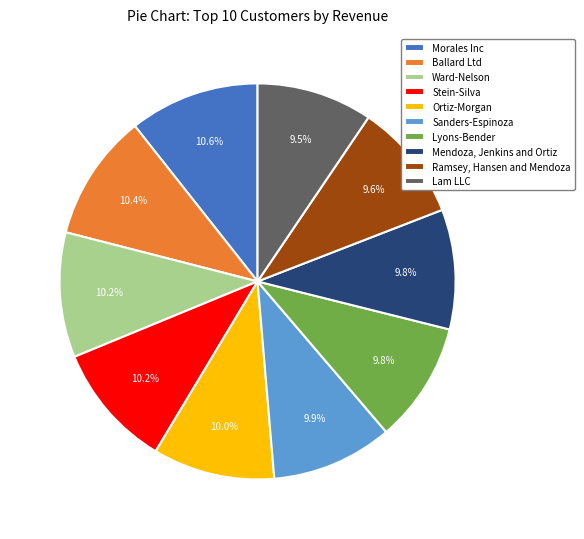

Is the sum of Stein-Silva and Ortiz-Morgan greater than half?

No